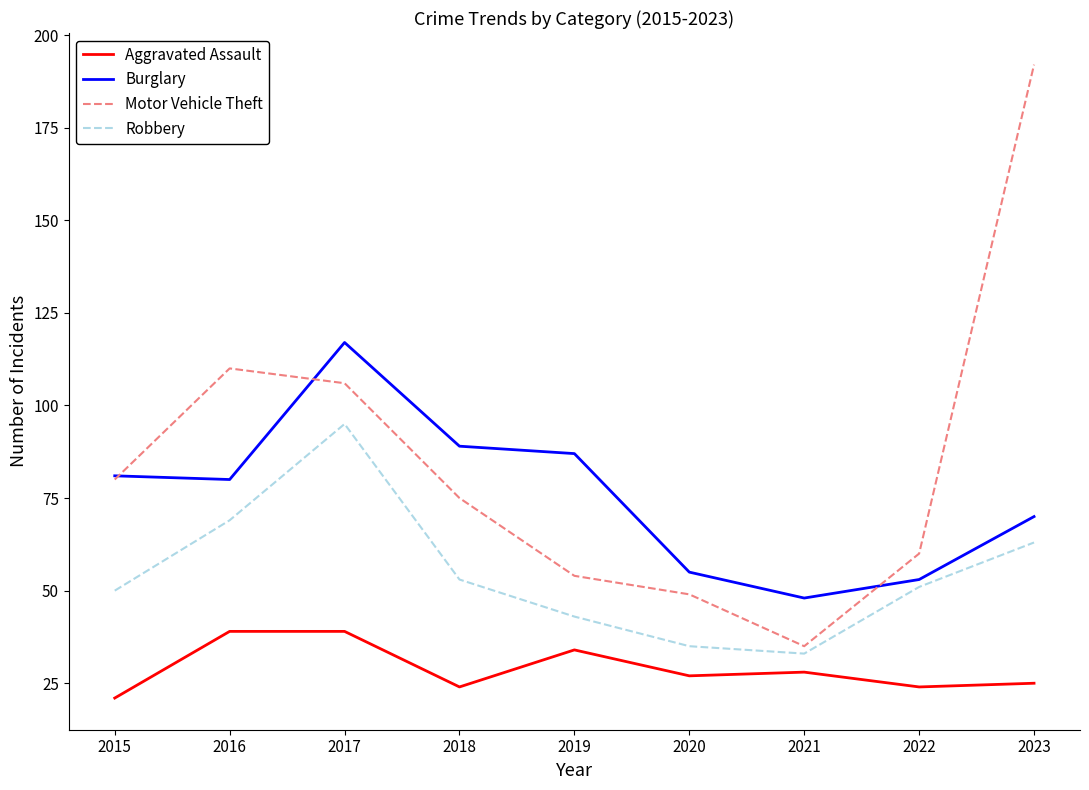

Reading left to right, what are all the values shown in this chart?

Aggravated Assault: 21	39	39	24	34	27	28	24	25
Burglary: 81	80	117	89	87	55	48	53	70
Motor Vehicle Theft: 80	110	106	75	54	49	35	60	192
Robbery: 50	69	95	53	43	35	33	51	63